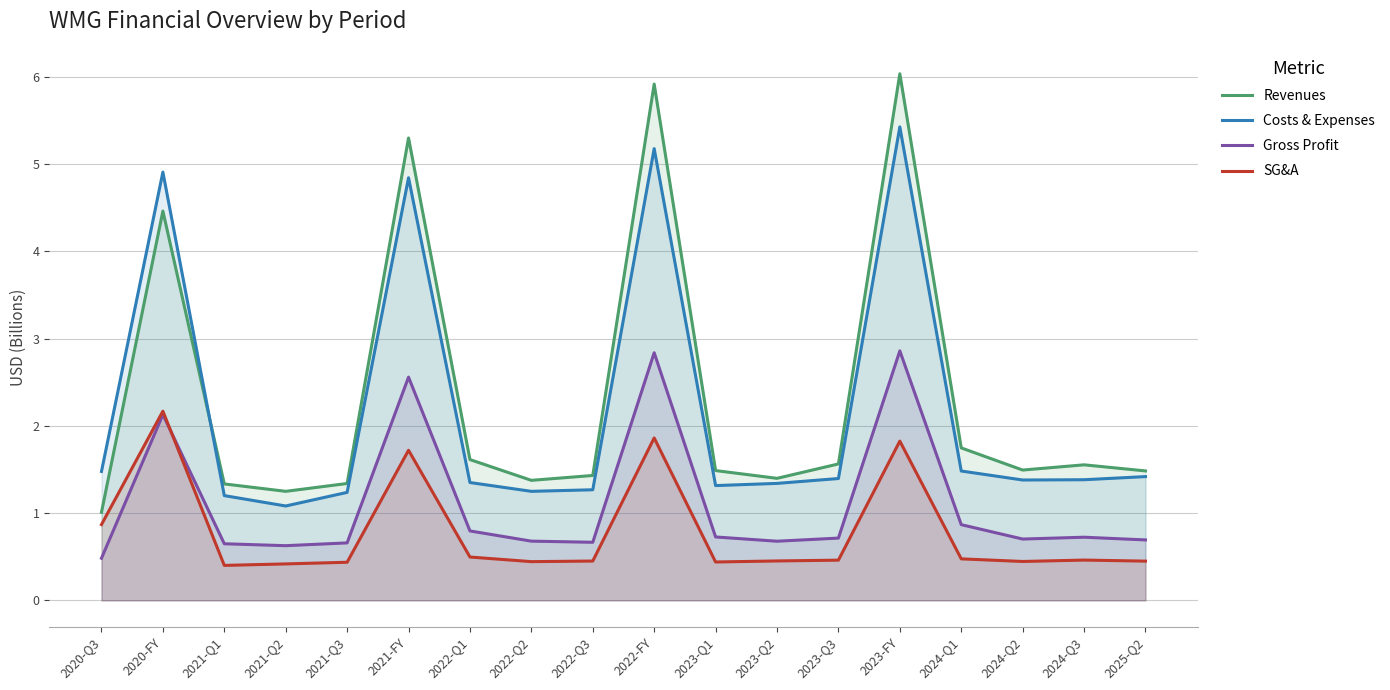

At how many categories does at least one series exceed 4?

4